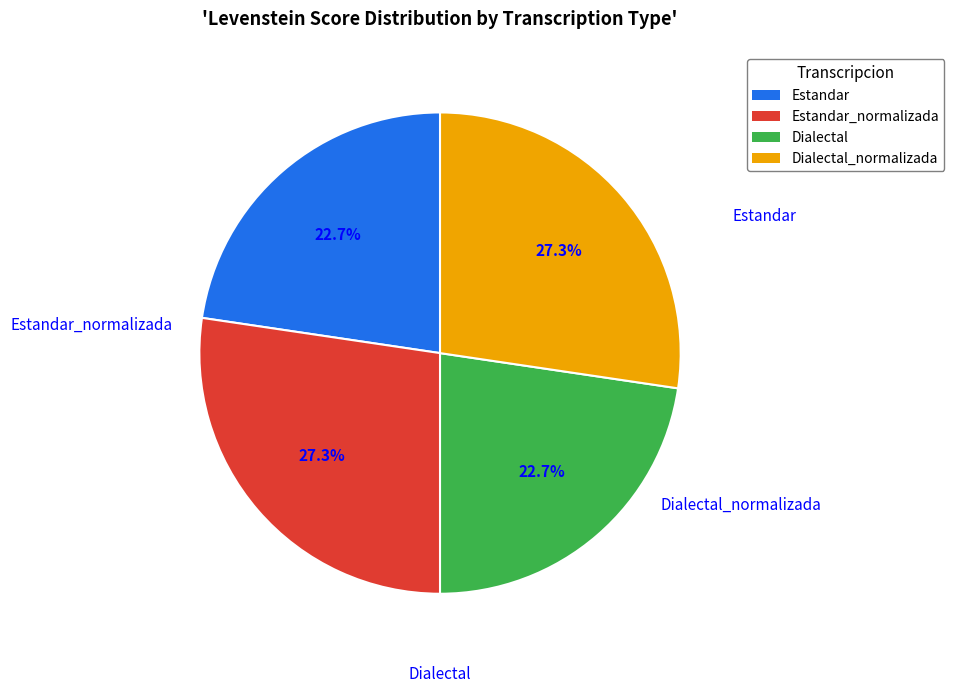

How many segments does this pie chart have?

4